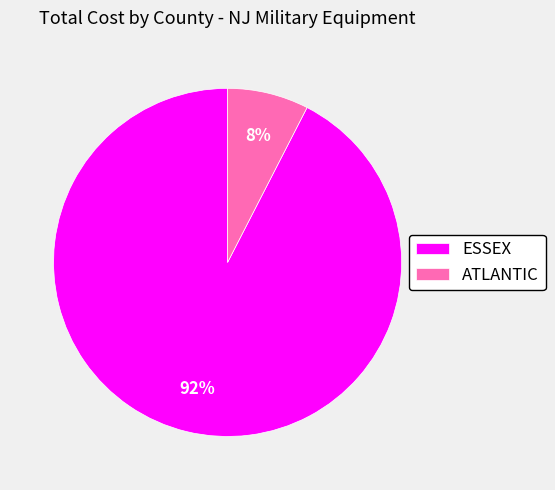

Do ESSEX and ATLANTIC together represent more than half of the pie?

Yes